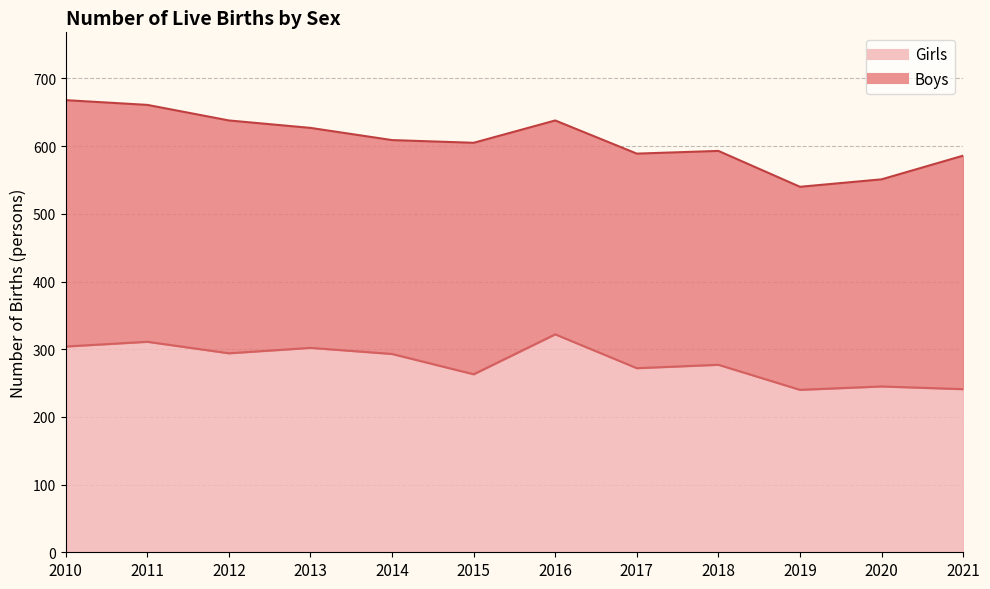

Is it true that the value at 2012 is 294?

True